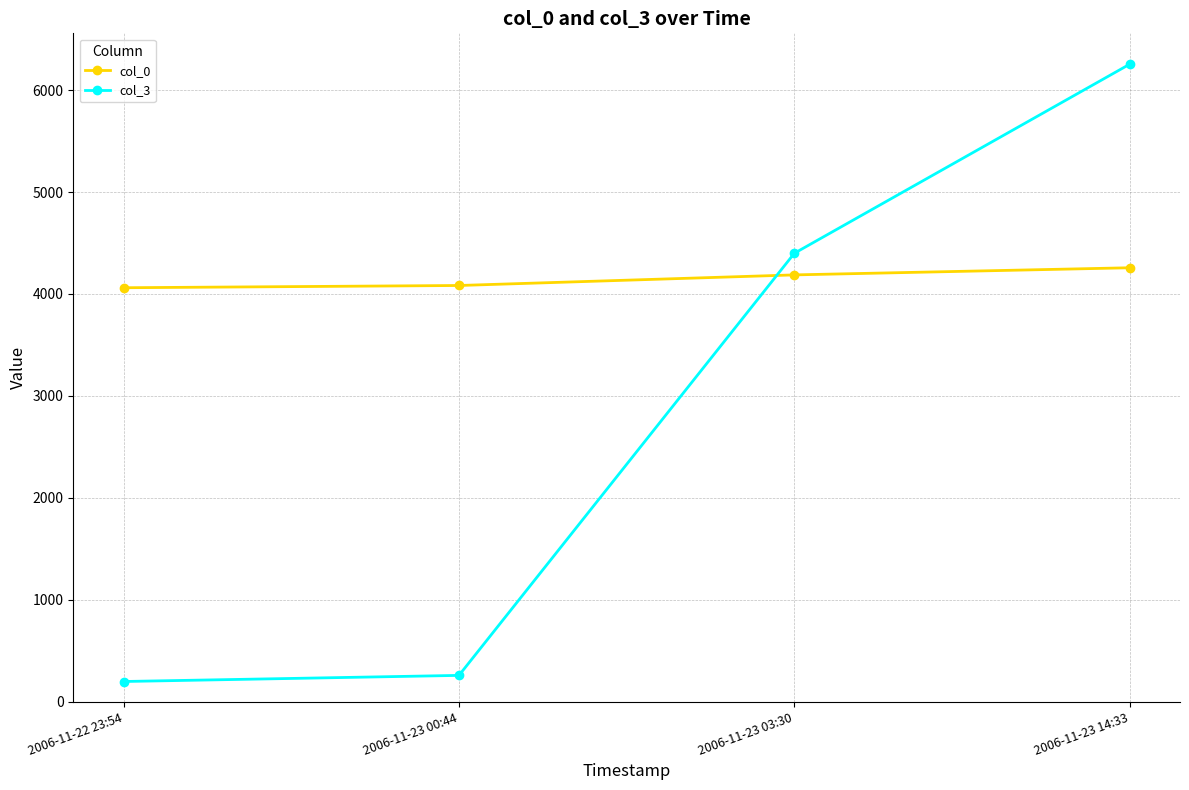

Count the number of data series in this chart.

2